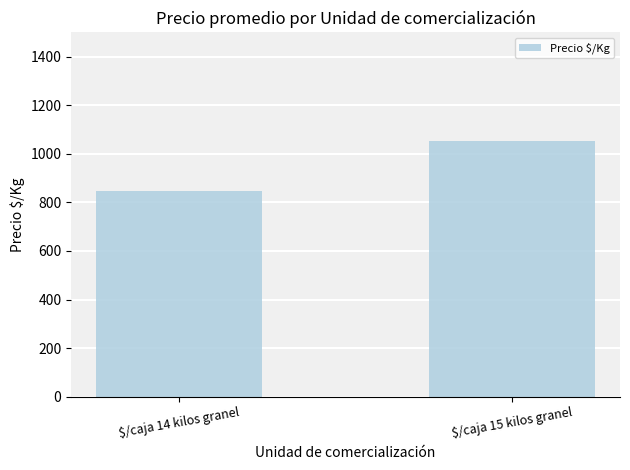

What is the change in value from $/caja 14 kilos granel to $/caja 15 kilos granel?

+202.1